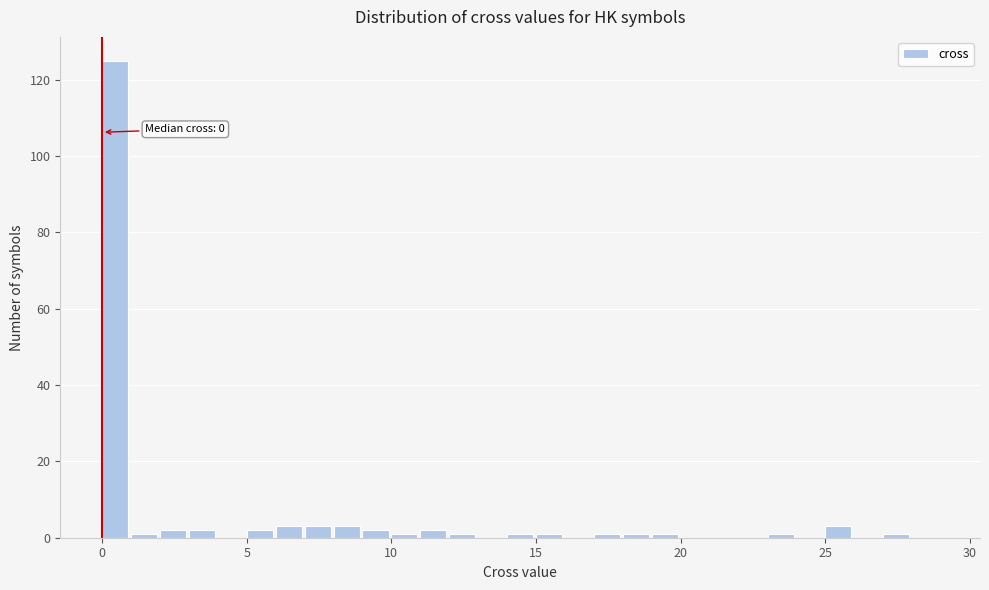

Around what value on the x-axis is the tallest bar? Give the approximate position of its centre, as read against the axis.

0.5